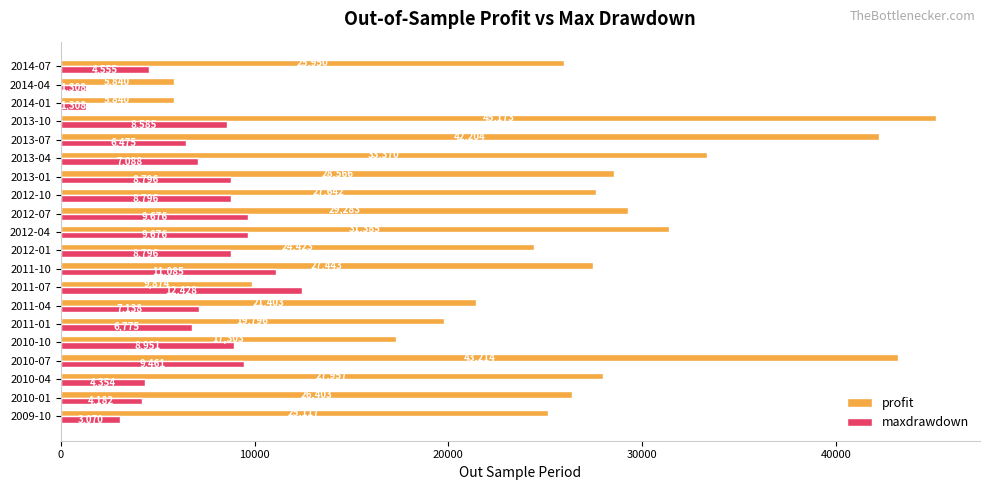

Which series changed the most between 2012-04 and 2013-04?

maxdrawdown